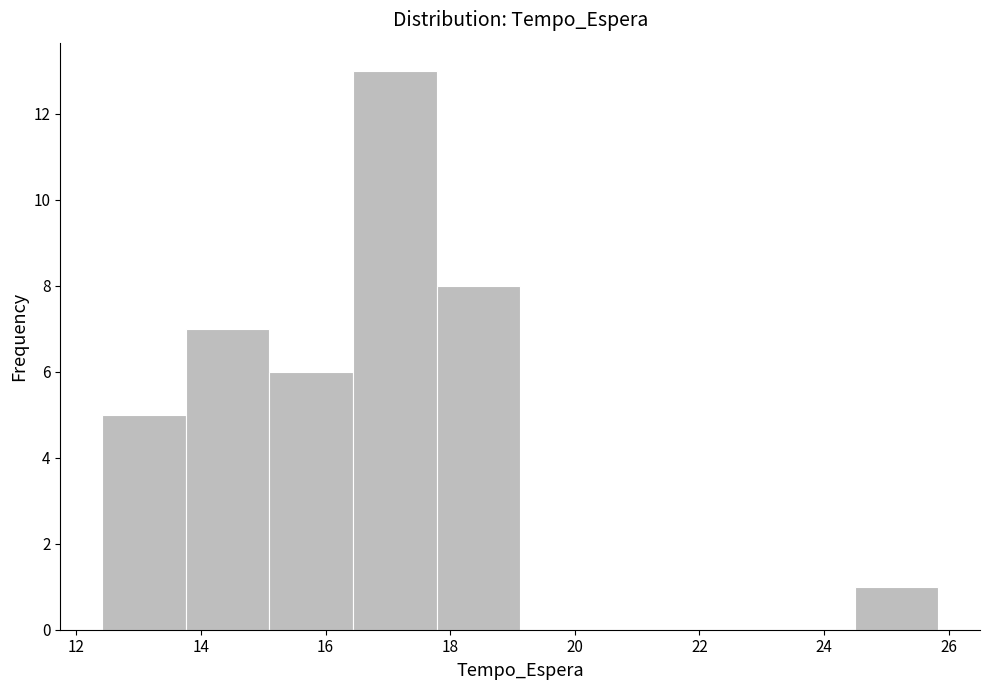

What is the height of the bar covering 13.8 to 15.0 on the x-axis? Neither the bar edges nor the heights are printed on the chart, so give them approximately, as read against the axes.

7